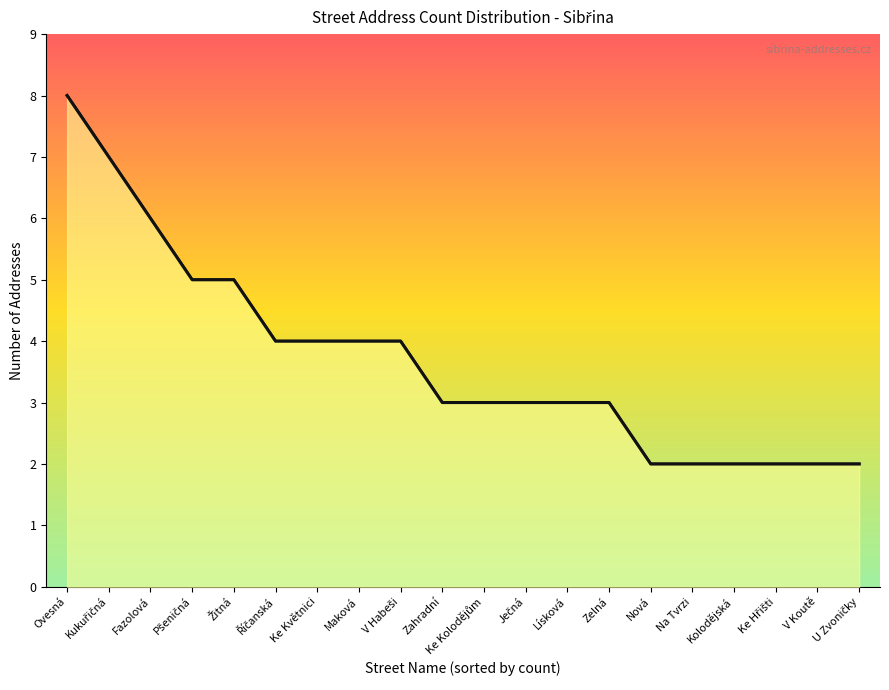

What is the difference between the values at Ječná and Ke Květnici?

1